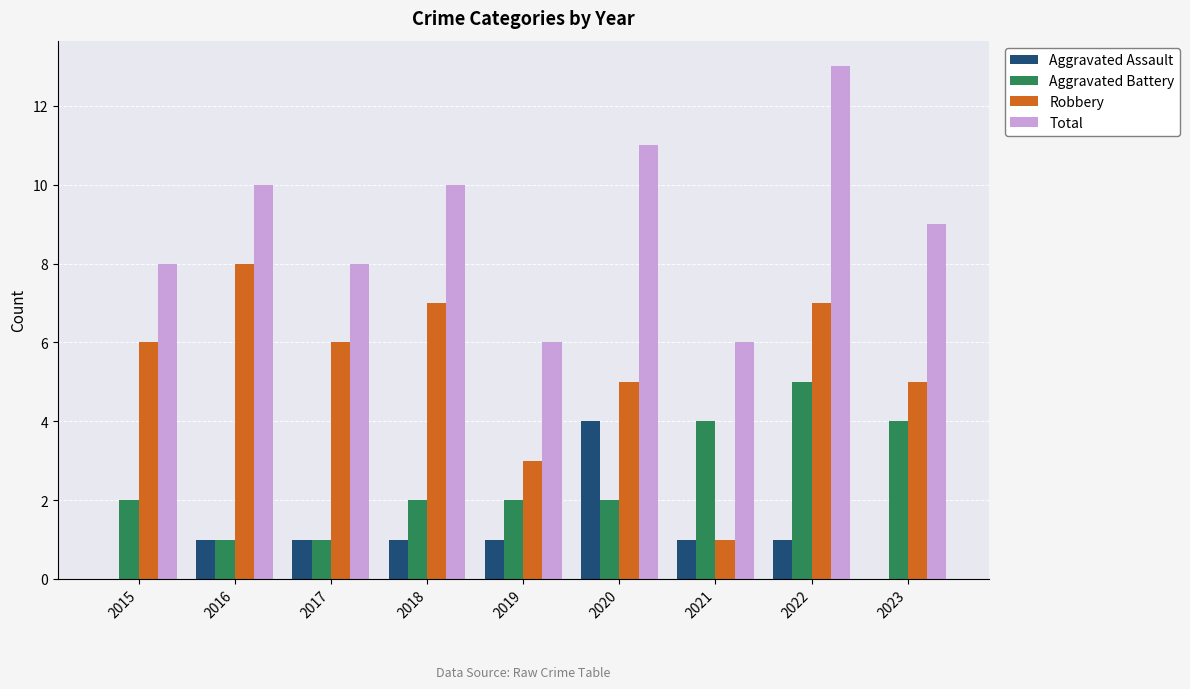

How many distinct data groups are displayed?

4